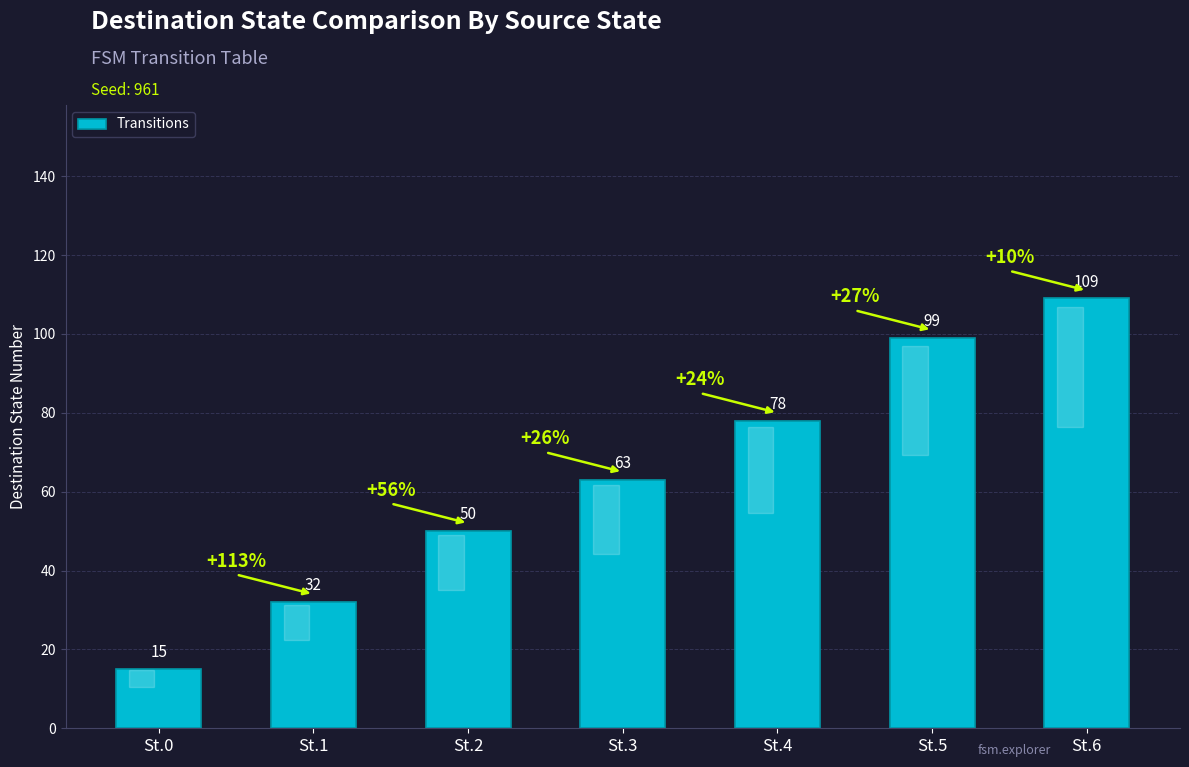

List the labels in order of value, smallest first.

St.0, St.1, St.2, St.3, St.4, St.5, St.6